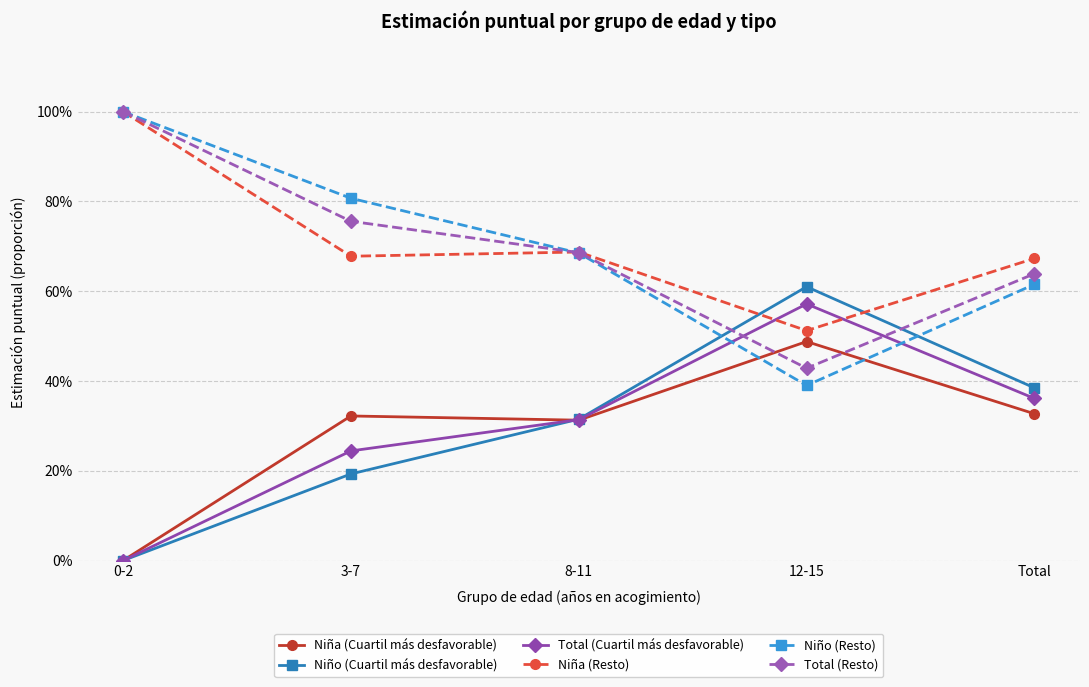

Is this an area chart (filled region under the line)?

No